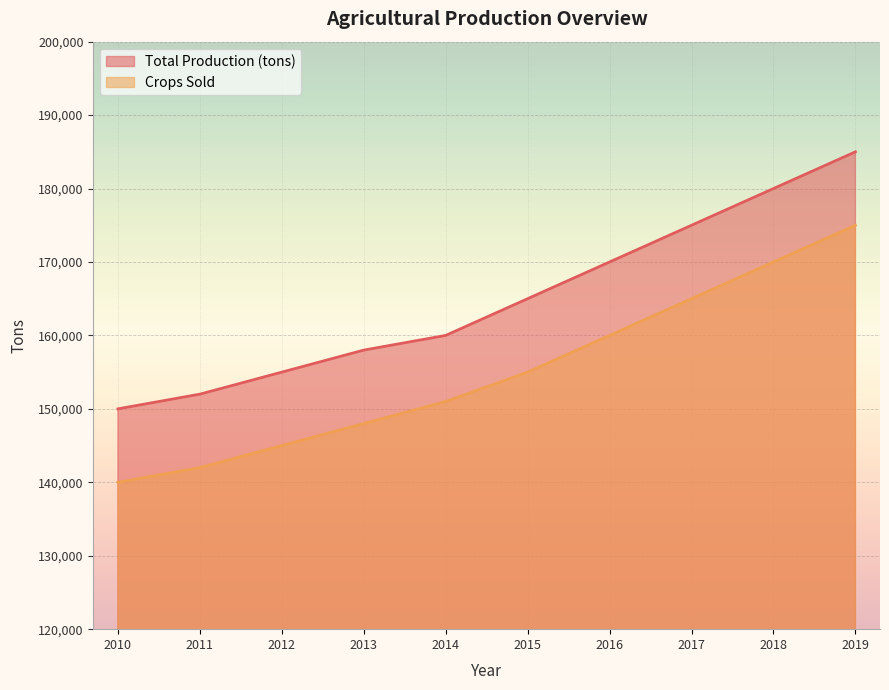

Rank the series by their average value, from highest to lowest.

Total Production (tons), Crops Sold